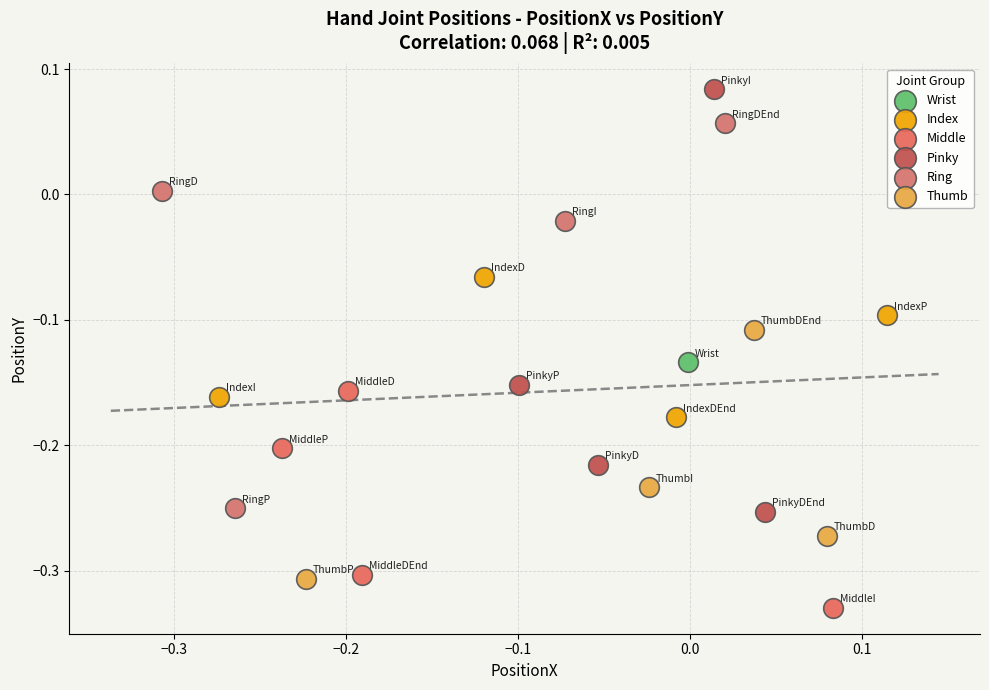

What are all the series names shown in the legend?

Wrist, Index, Middle, Pinky, Ring, Thumb